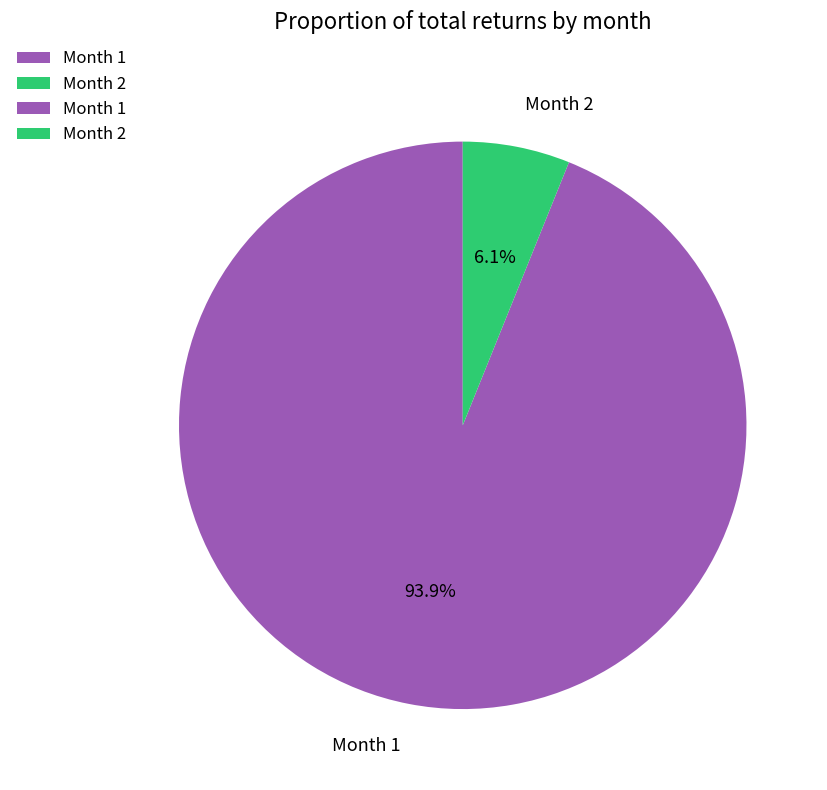

Which slice is the largest?

Month 1